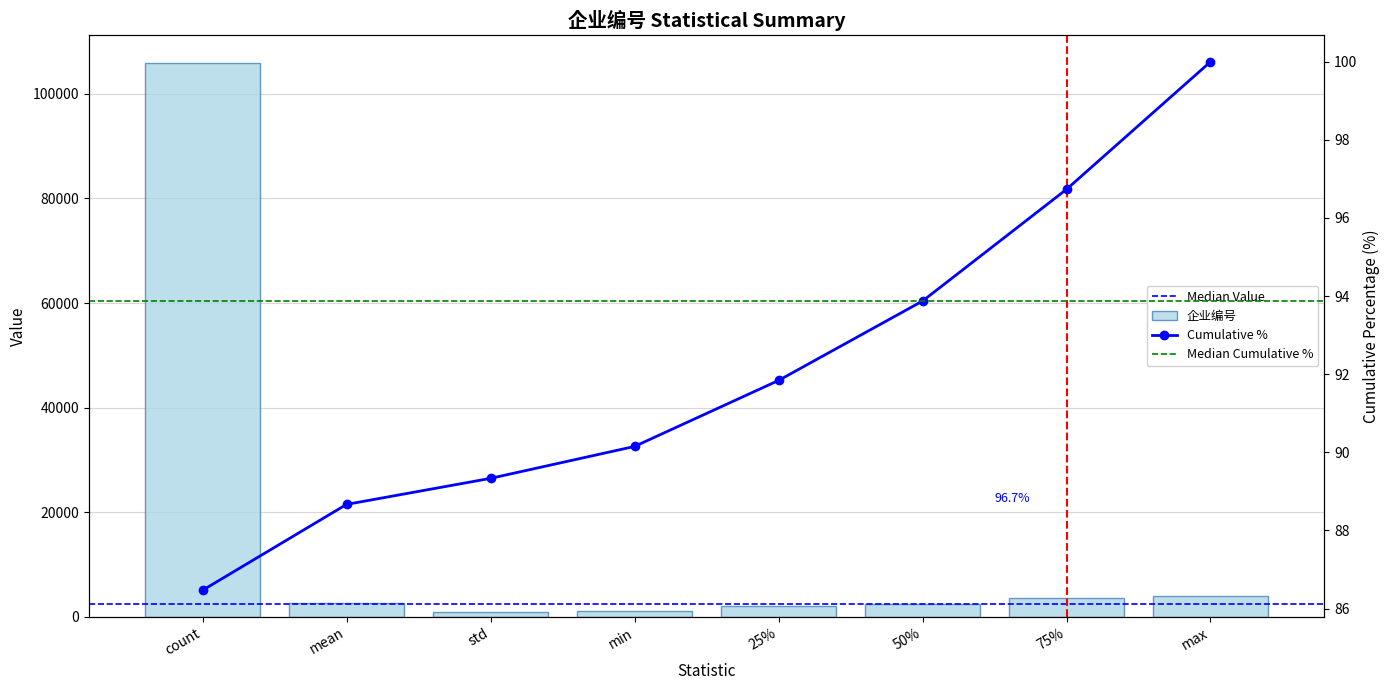

What is the change in value from 50% to max?

+1510.0